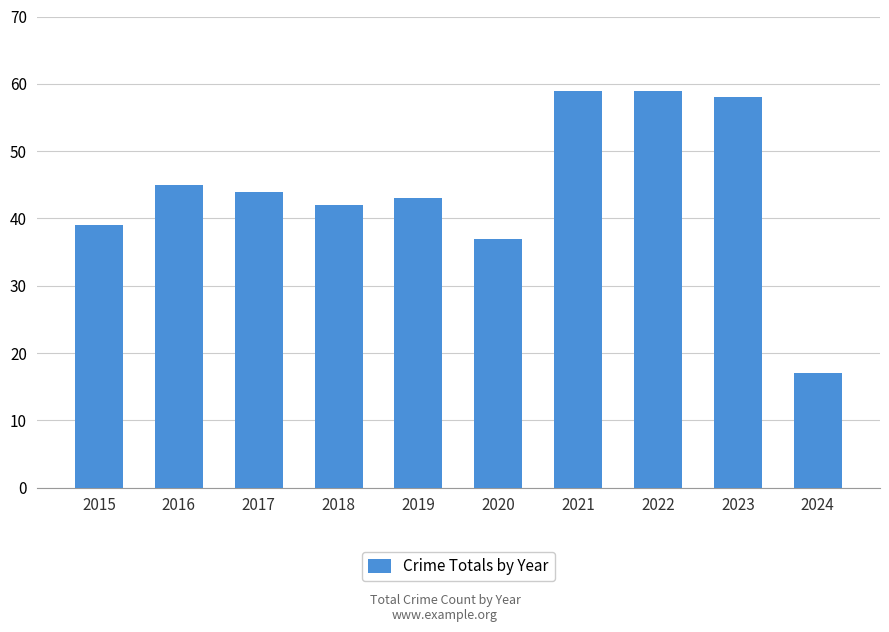

Reading left to right, list all the values displayed in this chart.

2015=39	2016=45	2017=44	2018=42	2019=43	2020=37	2021=59	2022=59	2023=58	2024=17